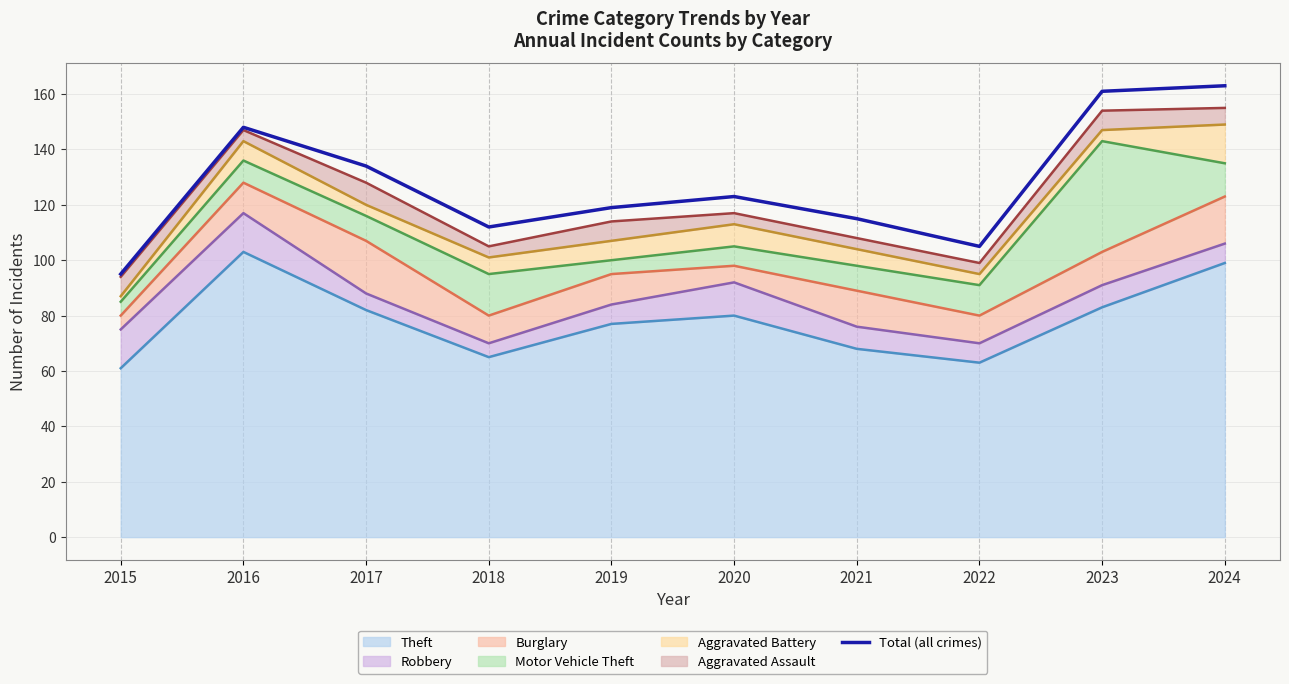

Reading right to left, extract all data points from this chart.

163	161	105	115	123	119	112	134	148	95